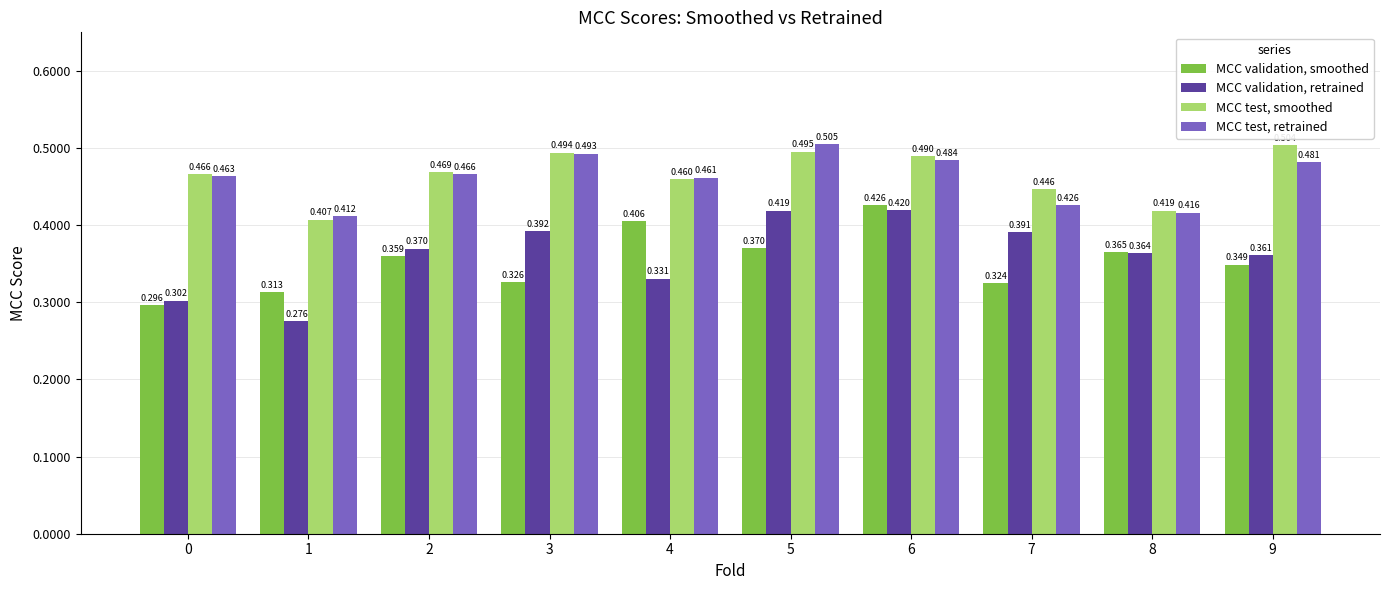

At how many categories does at least one series exceed 0?

10